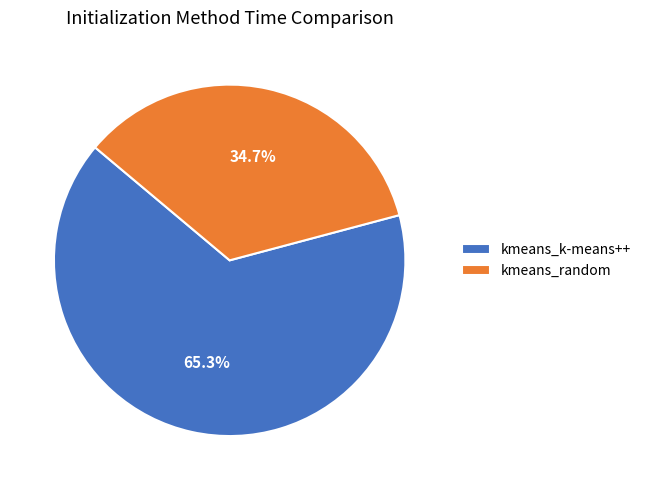

Between kmeans_k-means++ and kmeans_random, which is larger?

kmeans_k-means++